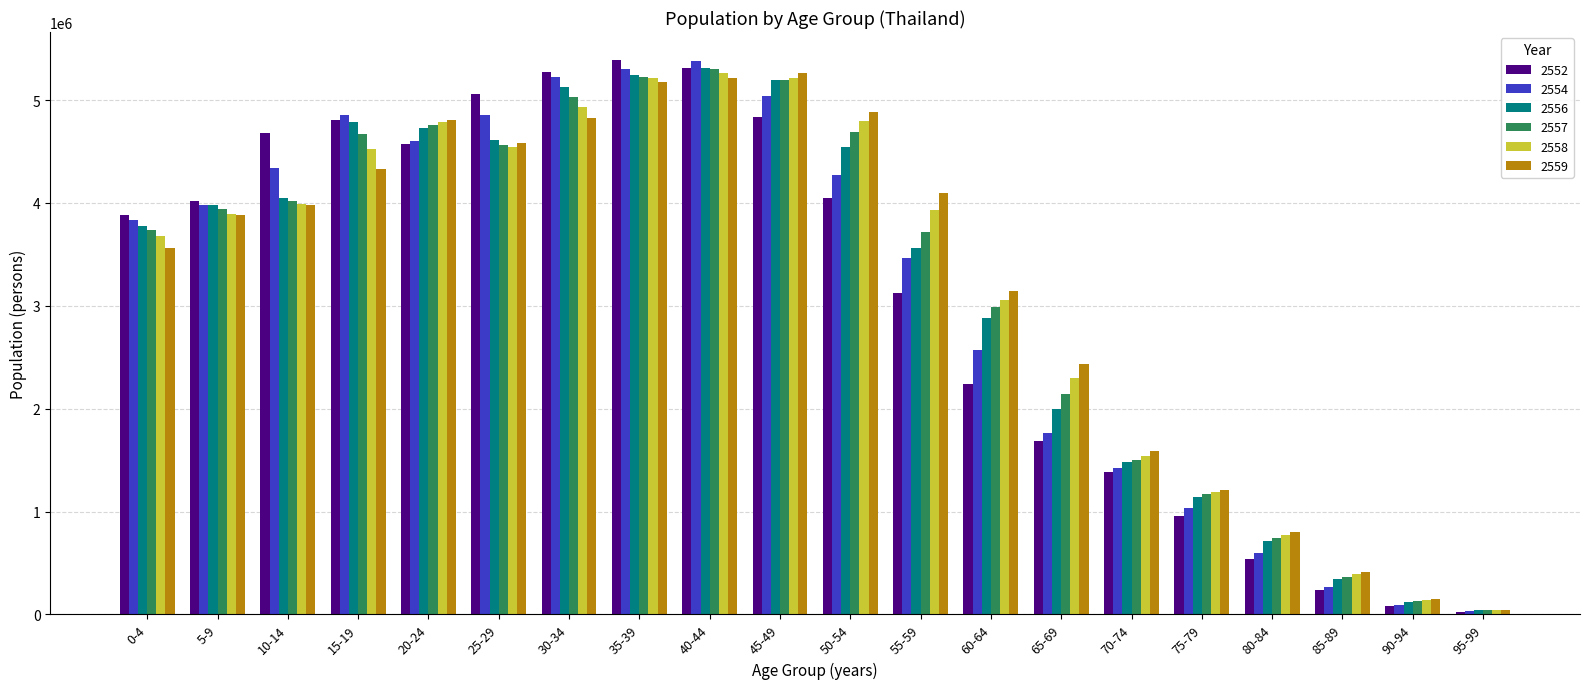

Is the value of 2559 at 45-49 greater than the value of 2554 at 20-24?

Yes